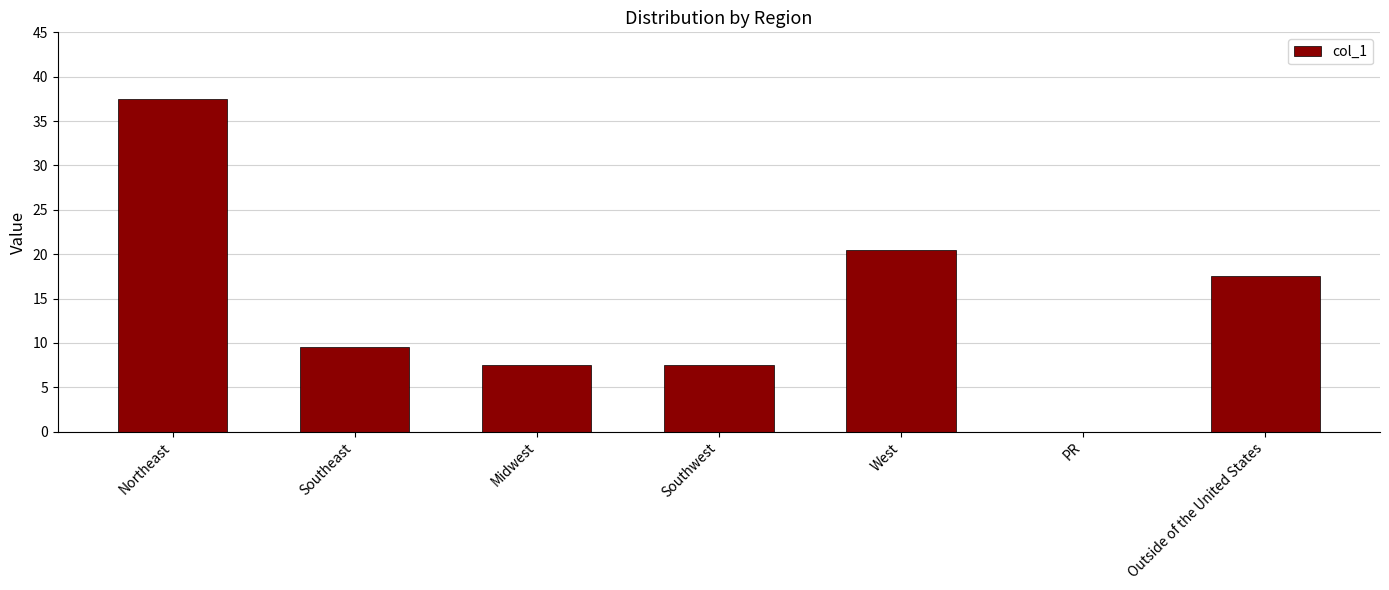

What is the sum of the values at Southeast and Southwest?

17.0